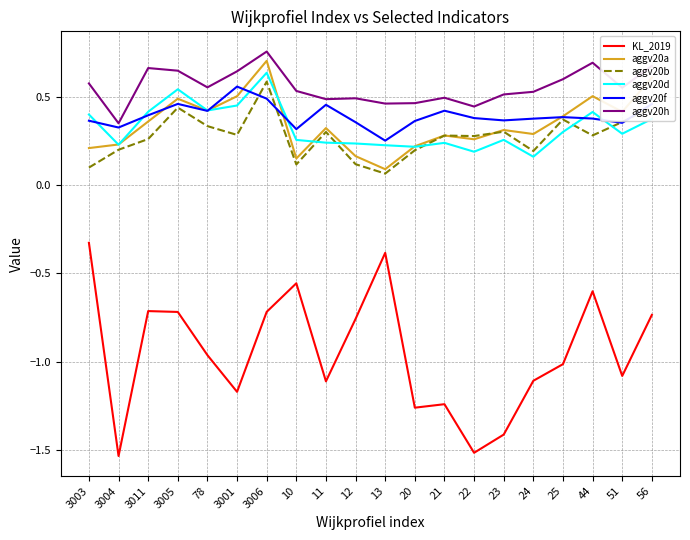

At which category does the chart reach its peak across all series?

3006